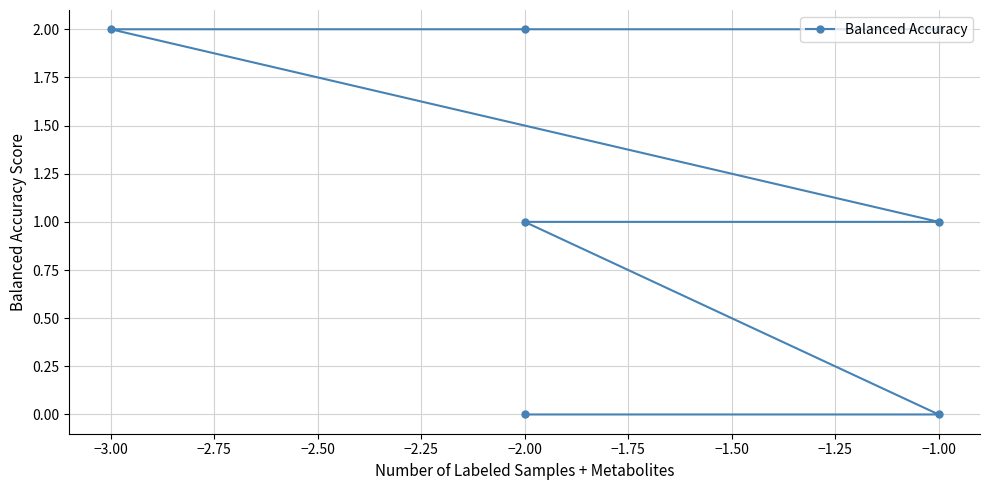

Between −3.00 and −1.00, which is larger?

−3.00